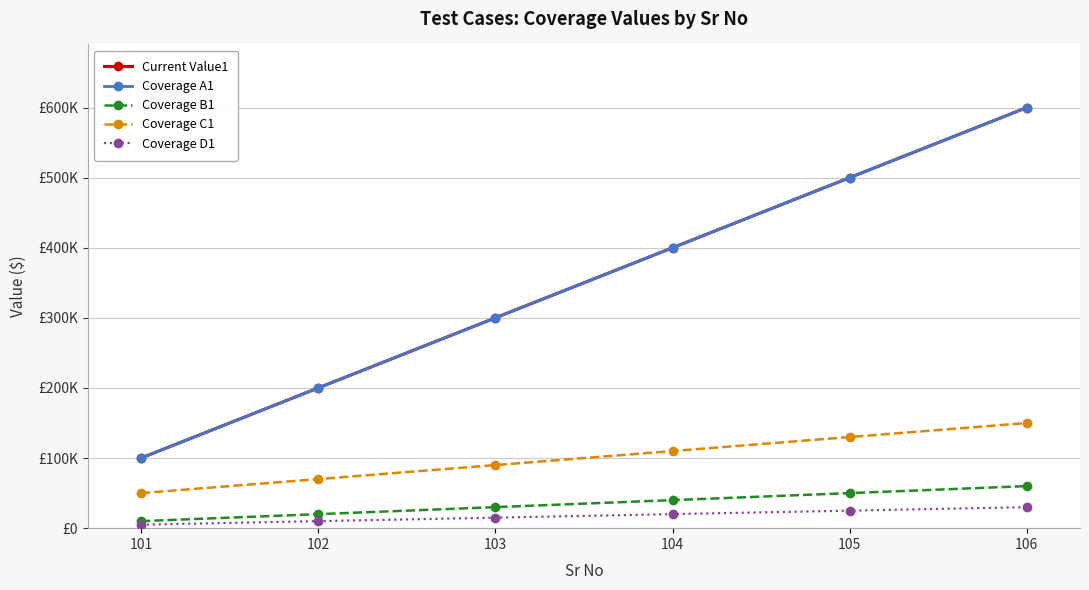

At how many categories does at least one series exceed 95211?

6